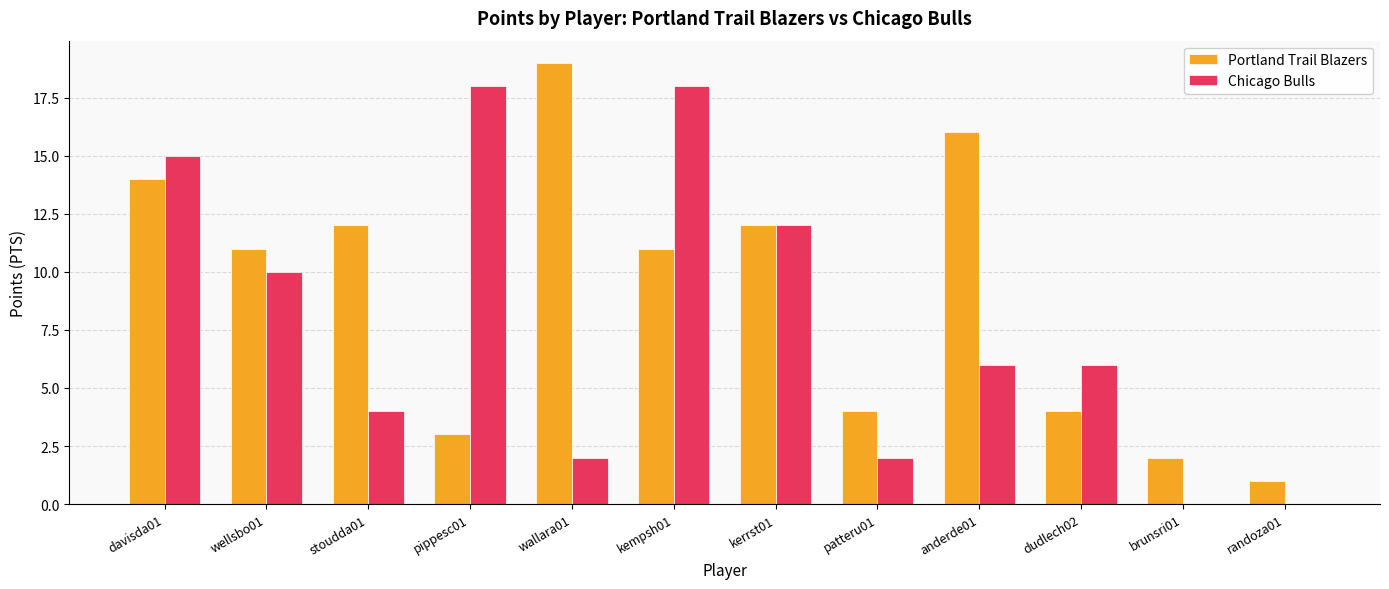

Where is Chicago Bulls nearest to the value 9?

wellsbo01